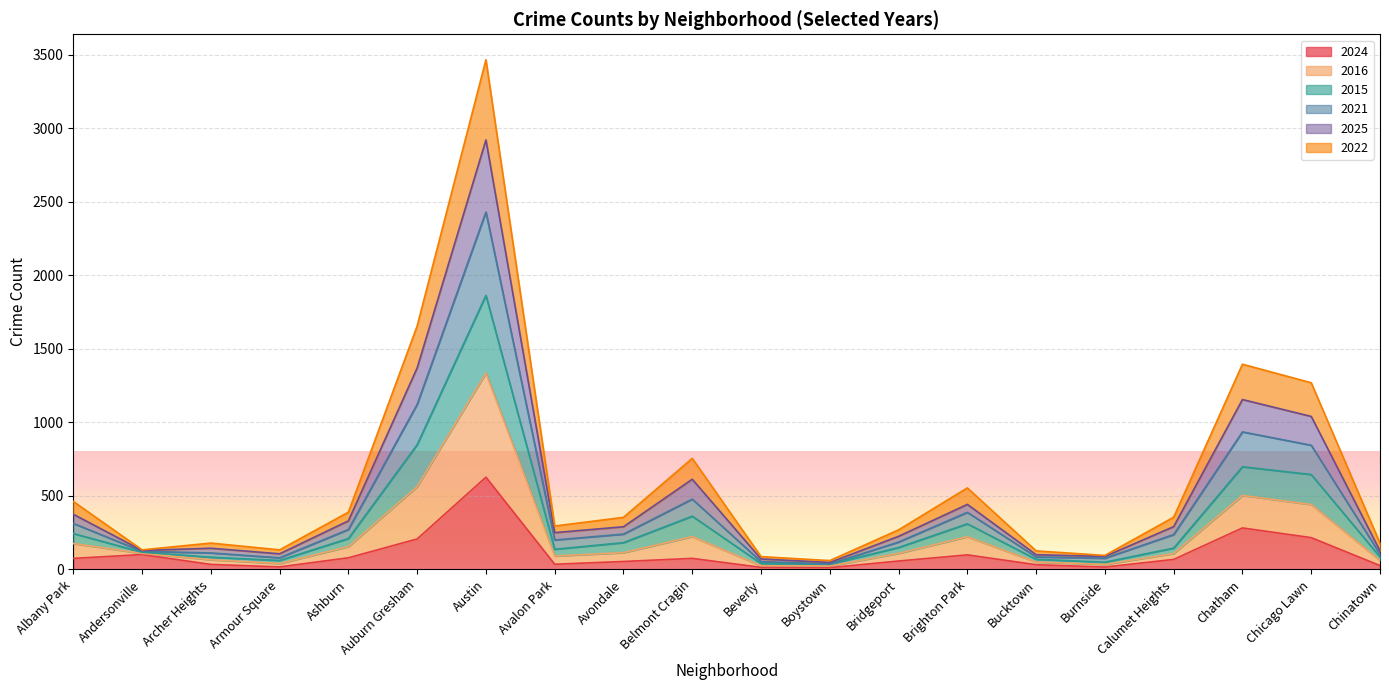

At which category is the sum across all series the highest?

Austin